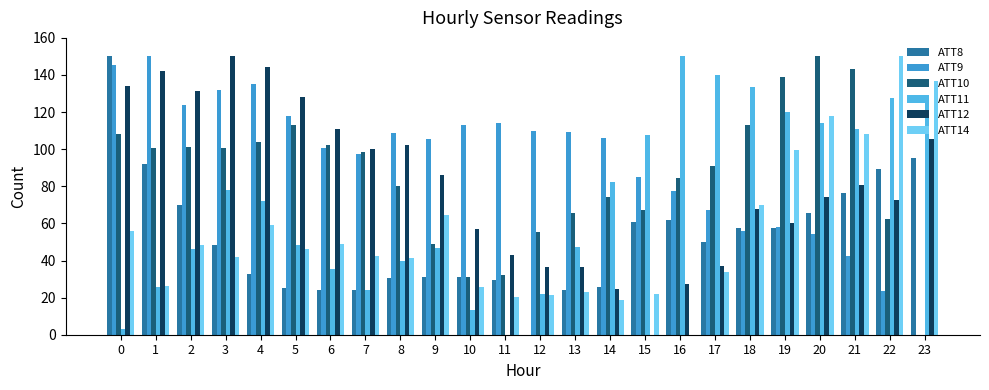

What is the maximum value shown in the chart?

150.0